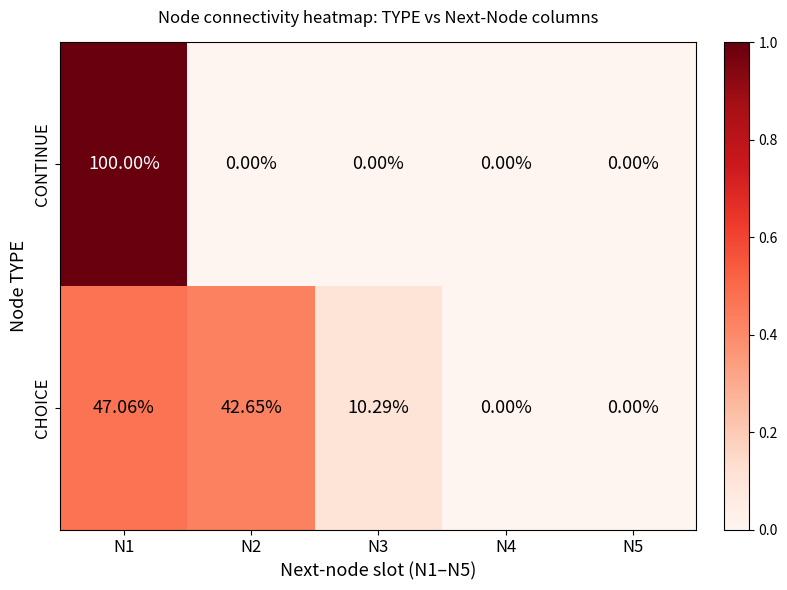

Which series has the widest spread of values?

CONTINUE